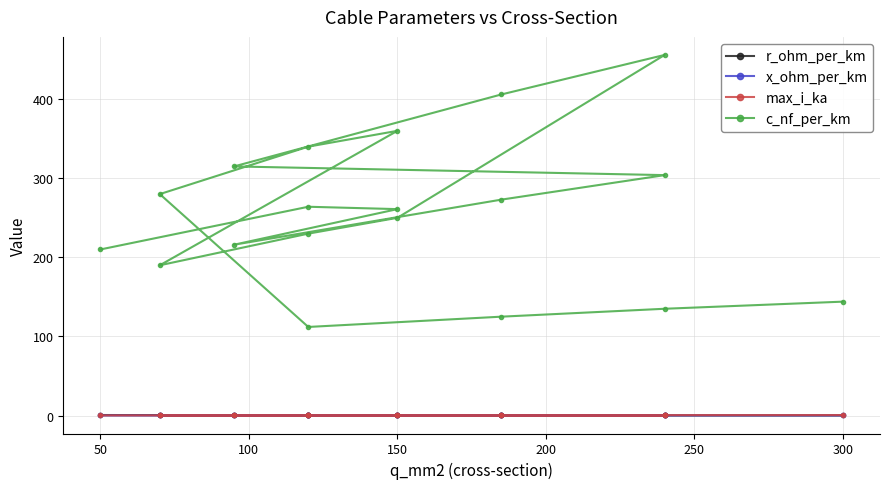

Which series has the largest total across all categories?

c_nf_per_km